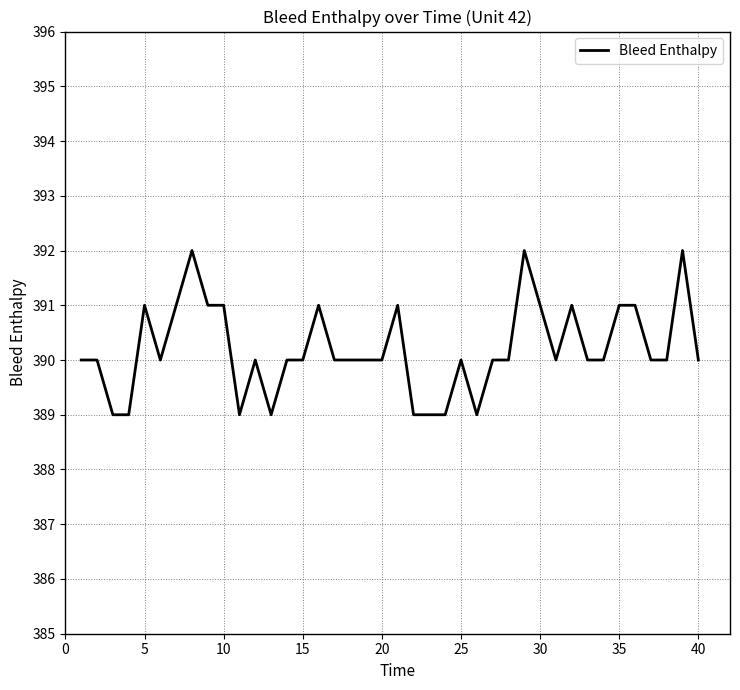

True or false: there are more than 0 points higher than both neighbors.

True